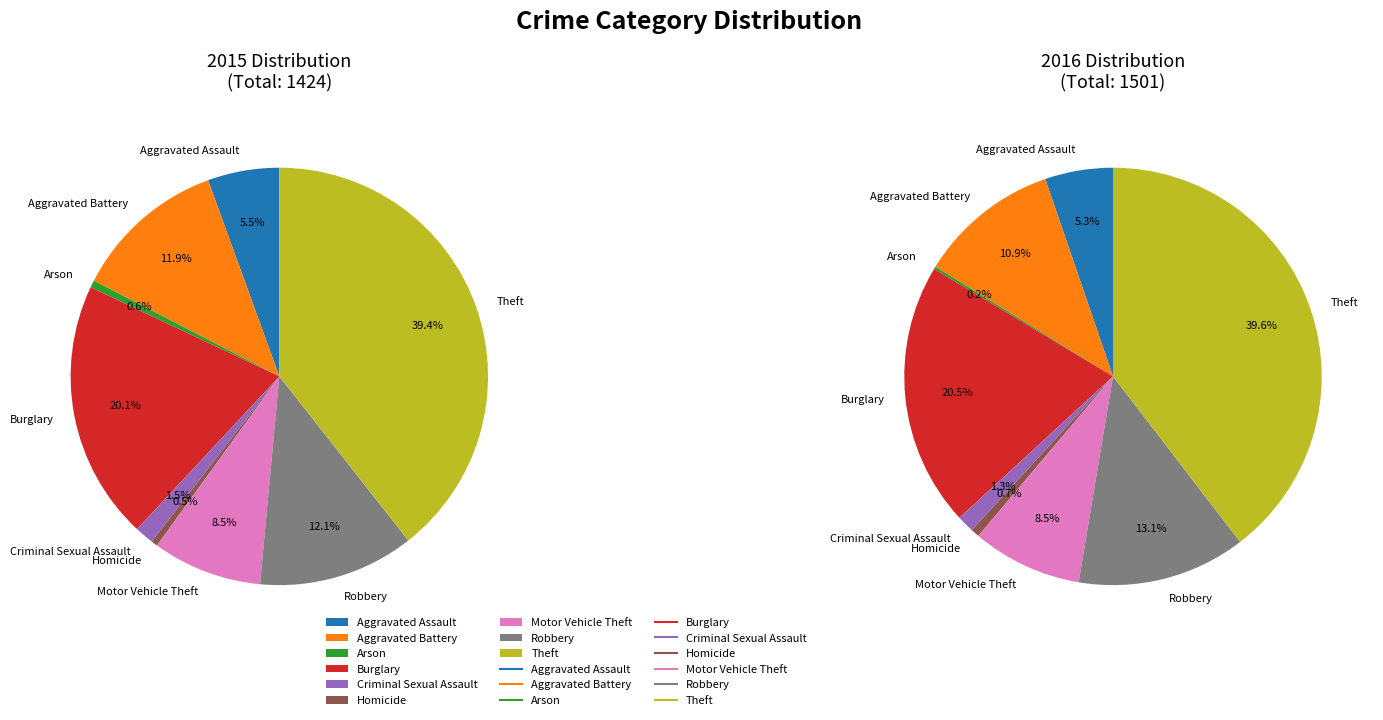

To the nearest percent, what is the difference between the Criminal Sexual Assault and Burglary slice percentages?

19%